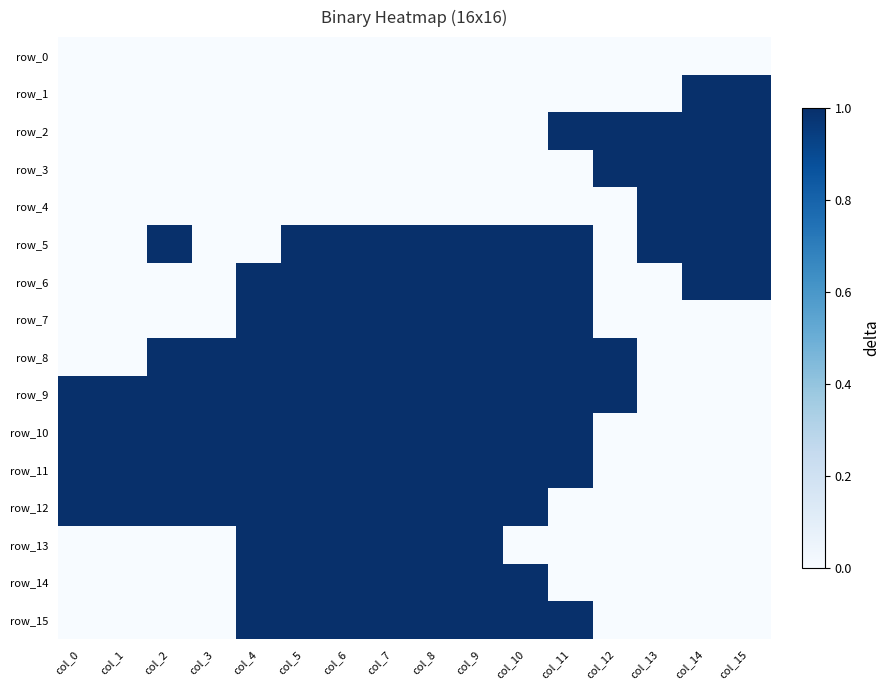

How many series are shown in this chart?

16